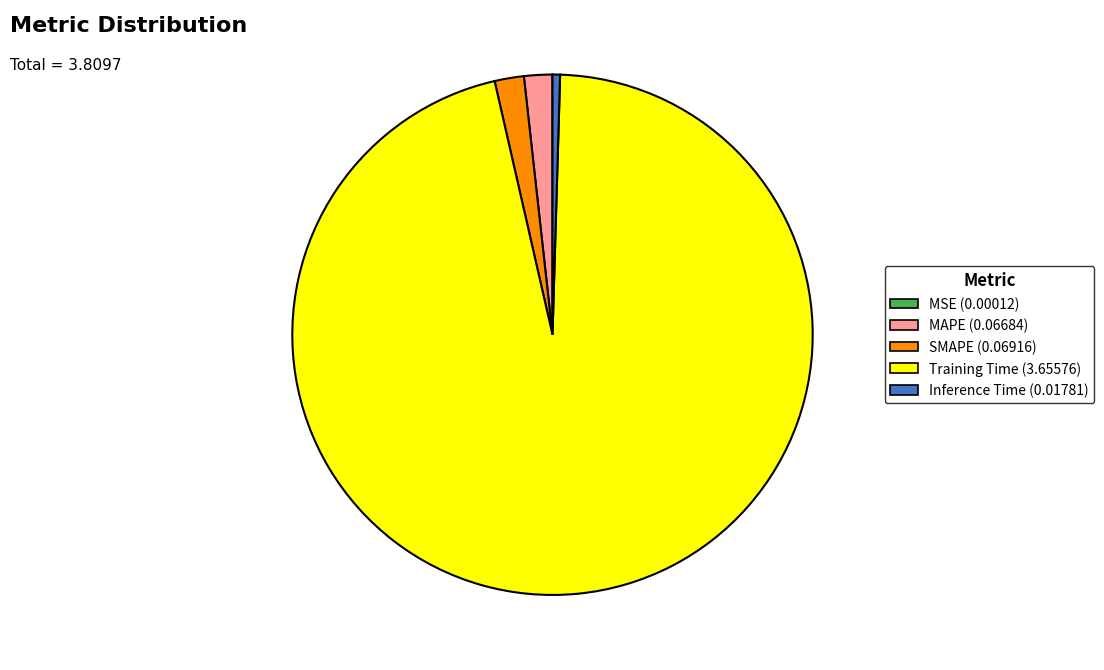

Between Inference Time and MAPE, which is larger?

MAPE